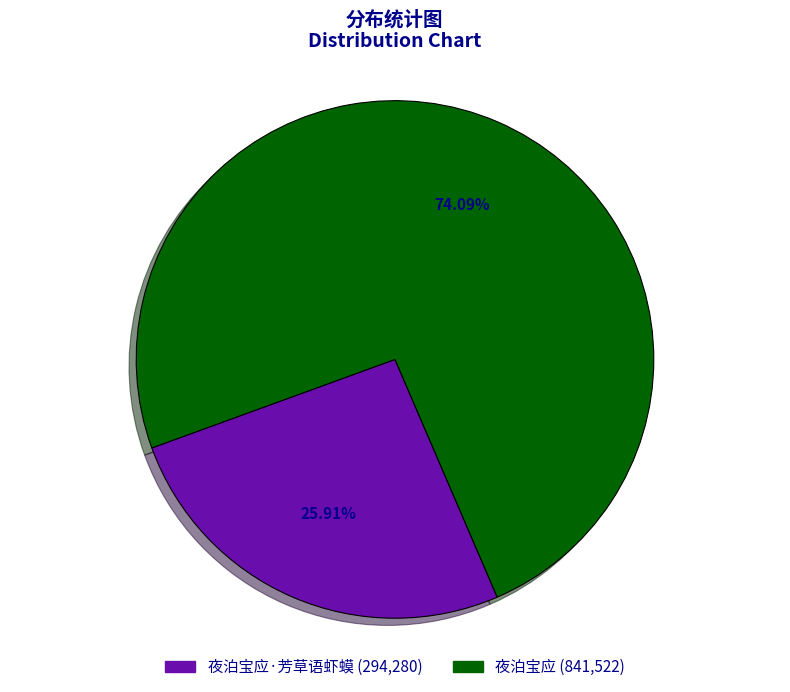

How many slices are in this pie chart?

2